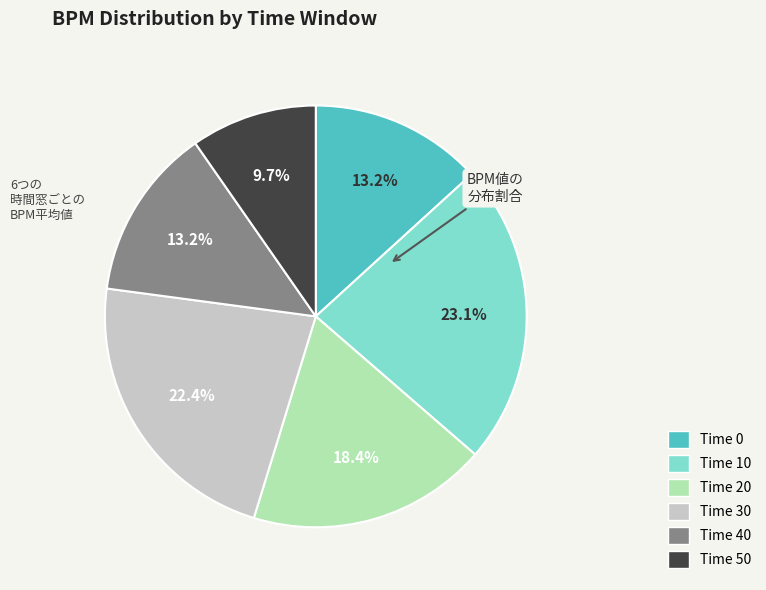

Between Time 30 and Time 10, which is larger?

Time 10